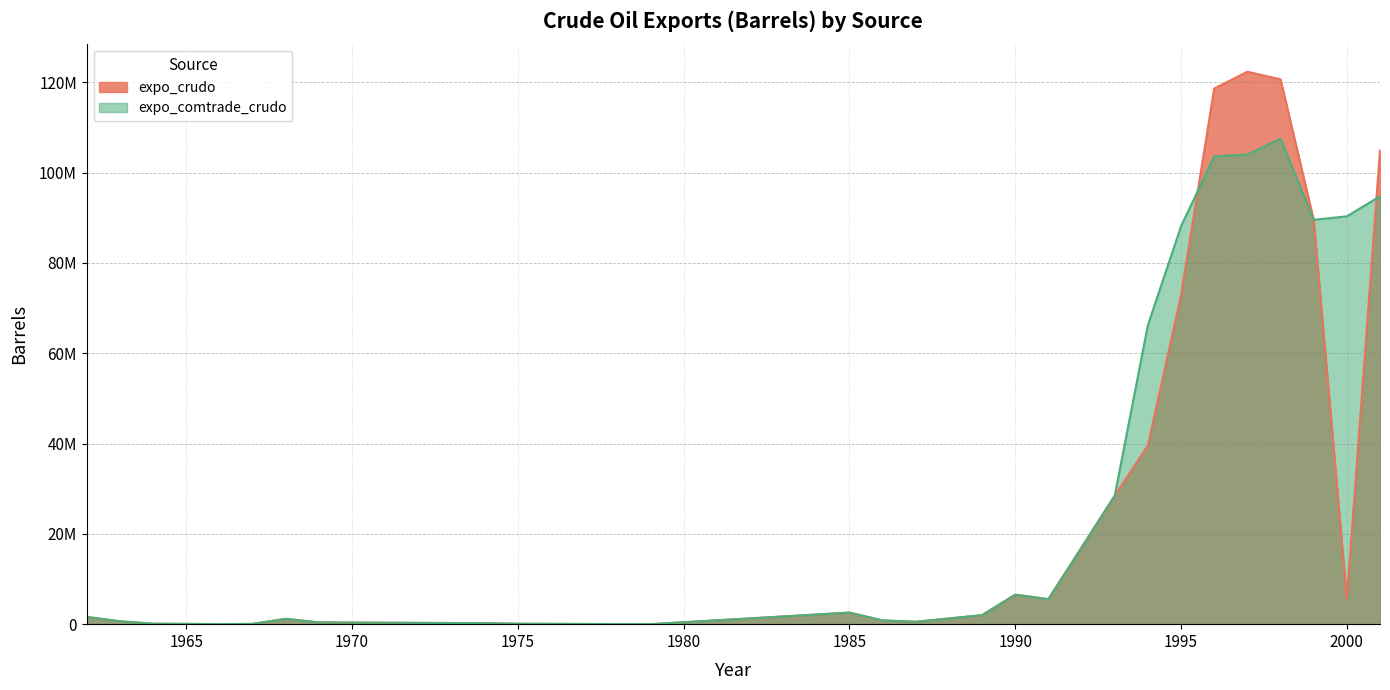

Which series changed the most between 1967 and 1998?

expo_crudo